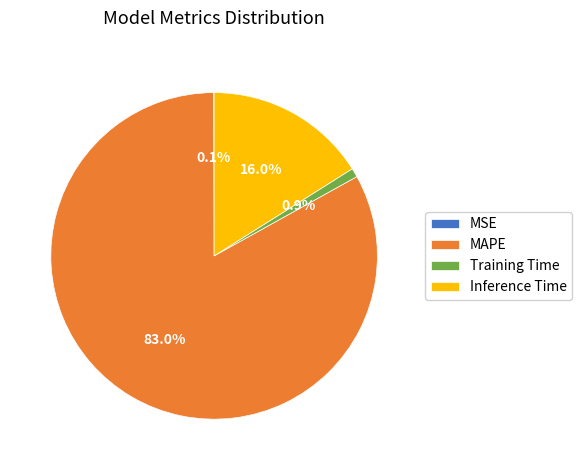

Is it true that MAPE is 83% of the pie?

True